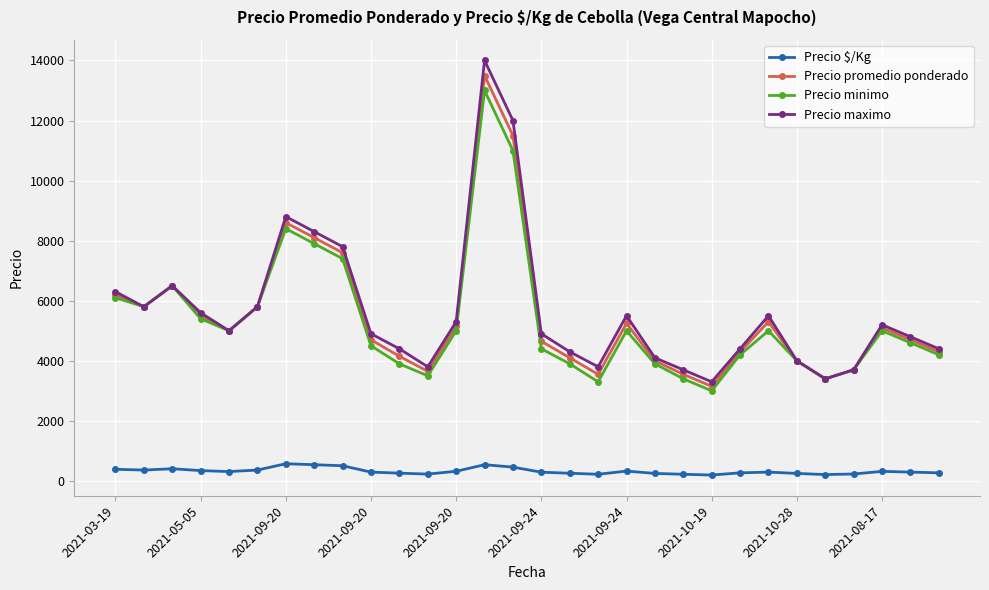

Which series has the largest range (max minus min)?

Precio maximo